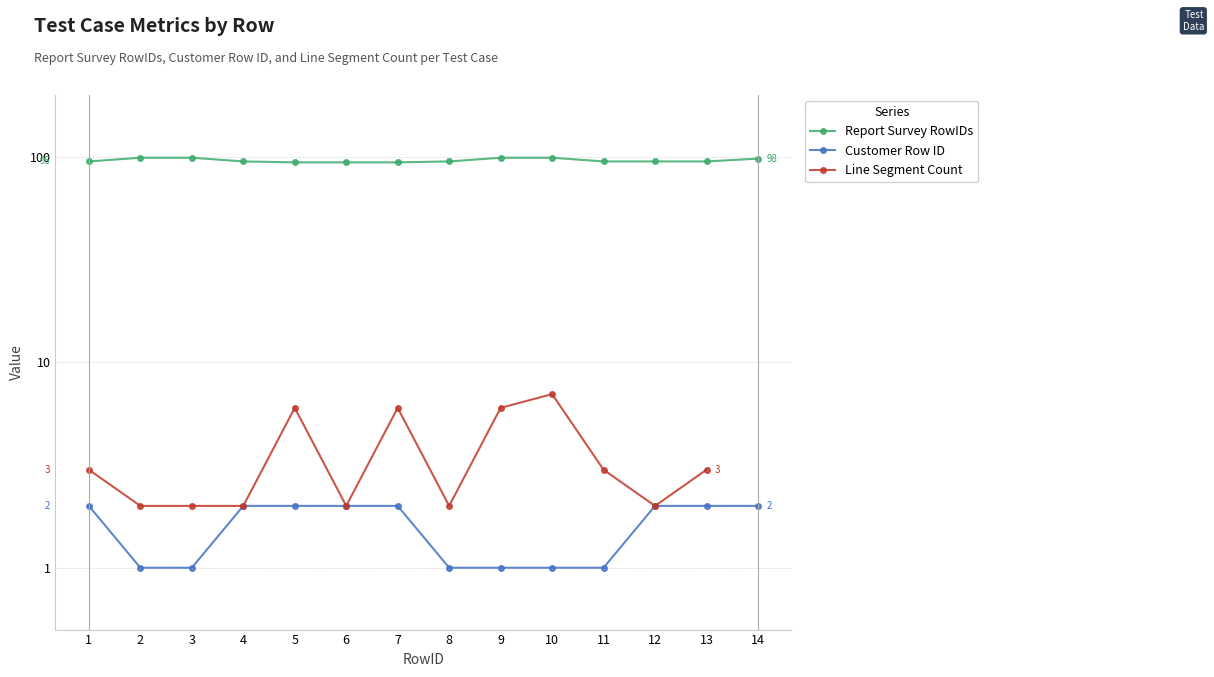

At which label is Customer Row ID closest to 1?

2